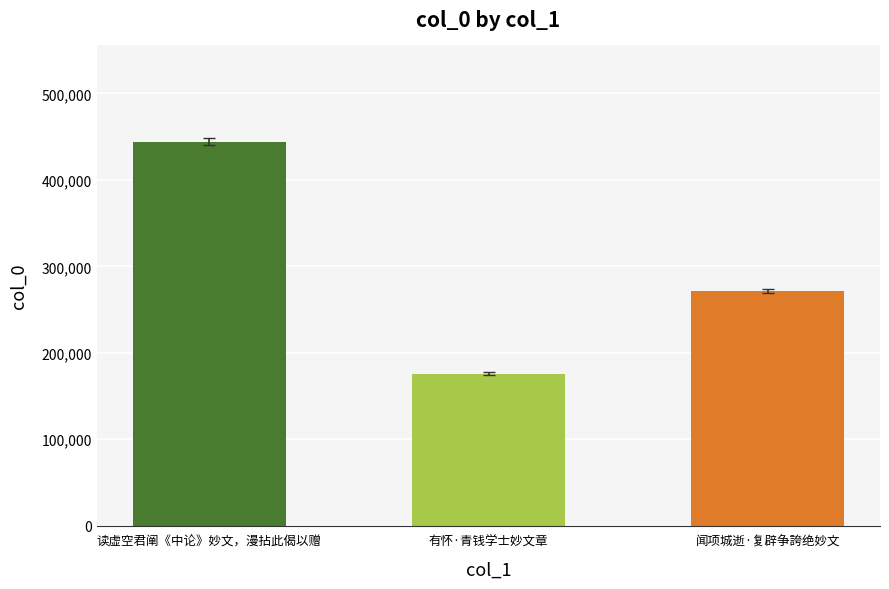

Which label corresponds to the smallest value in the chart?

有怀·青钱学士妙文章